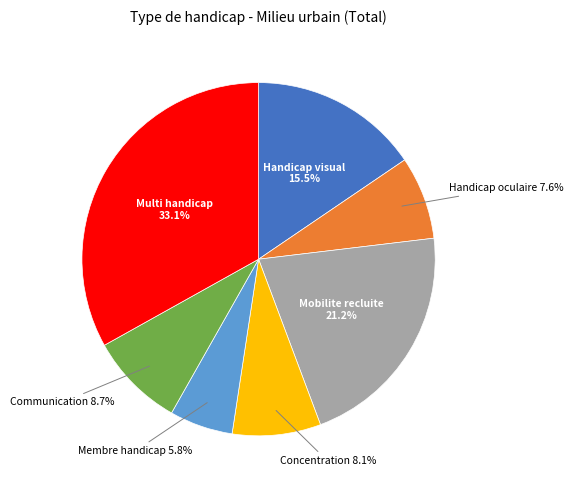

Is there any slice that represents more than half of the pie?

No